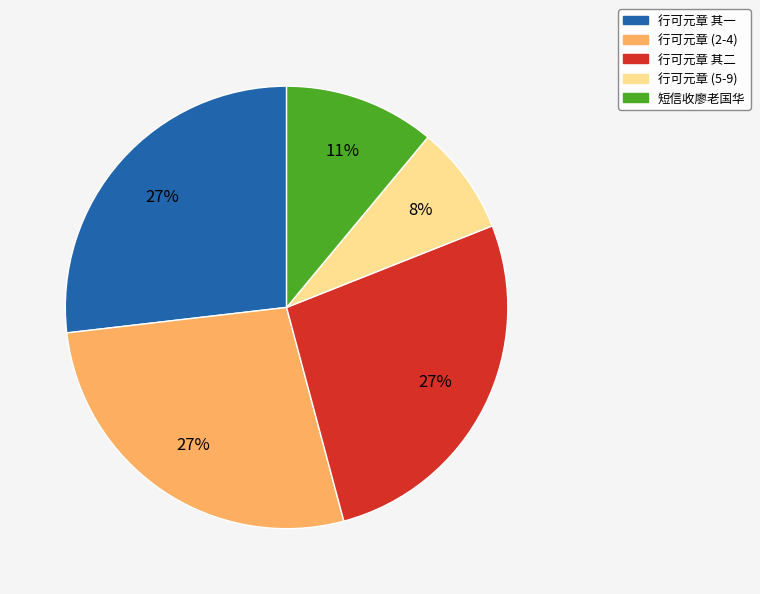

What is the smallest slice in the pie chart?

行可元章 (5-9)